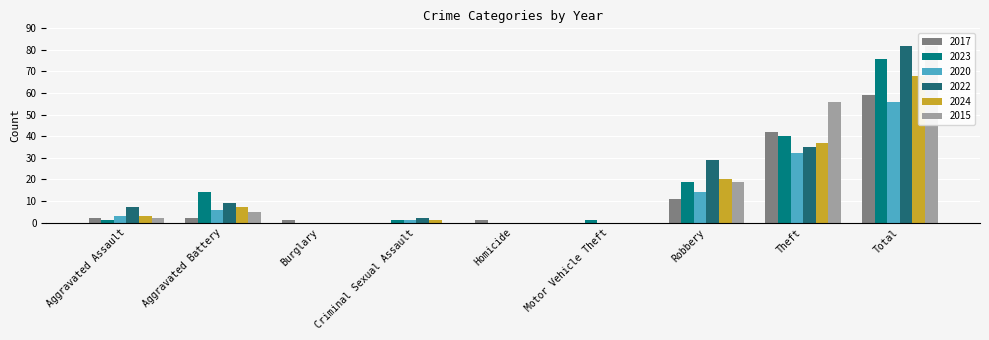

What is the difference between the maximum and second lowest values in the 2024 series?

68